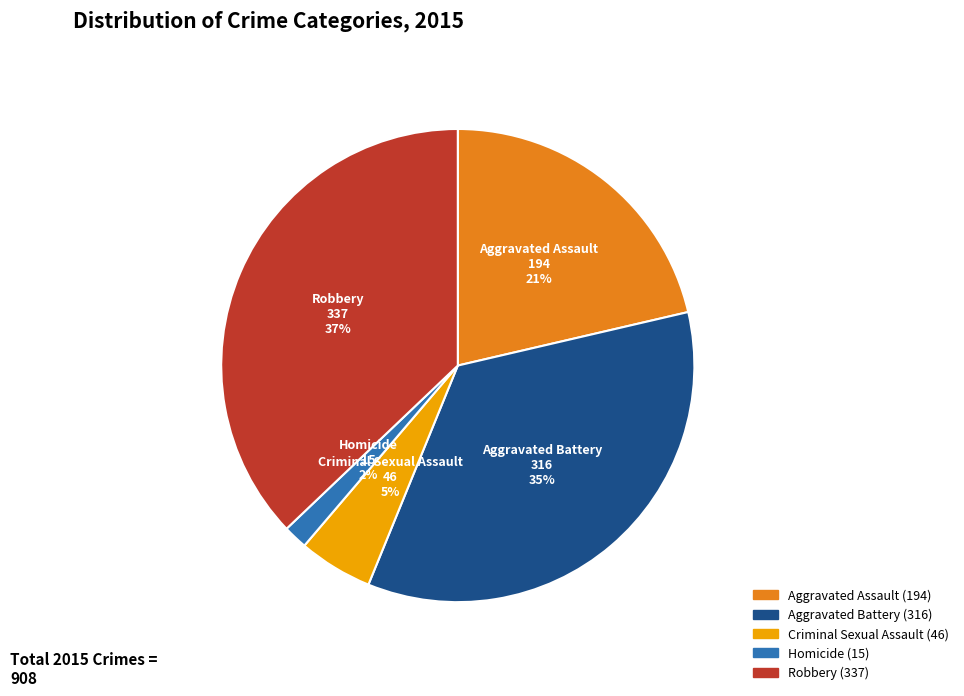

Does Aggravated Battery account for over 50% of the chart?

No